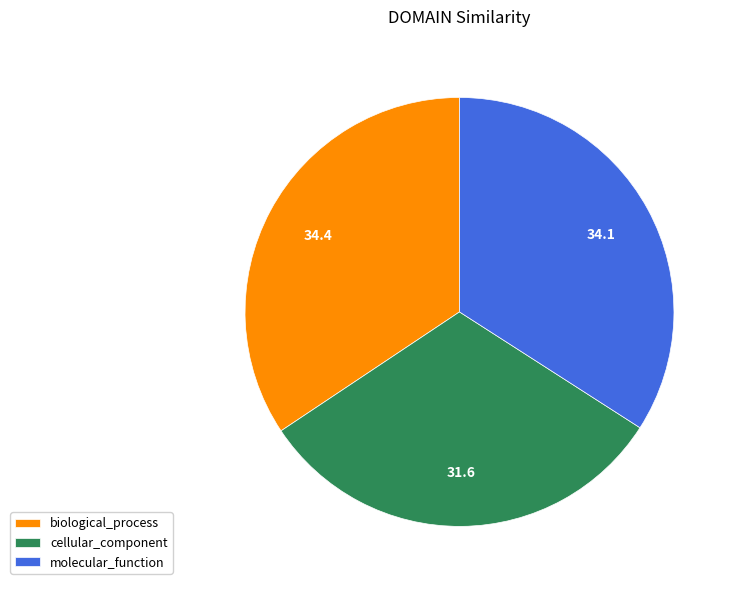

Between cellular_component and biological_process, which is larger?

biological_process